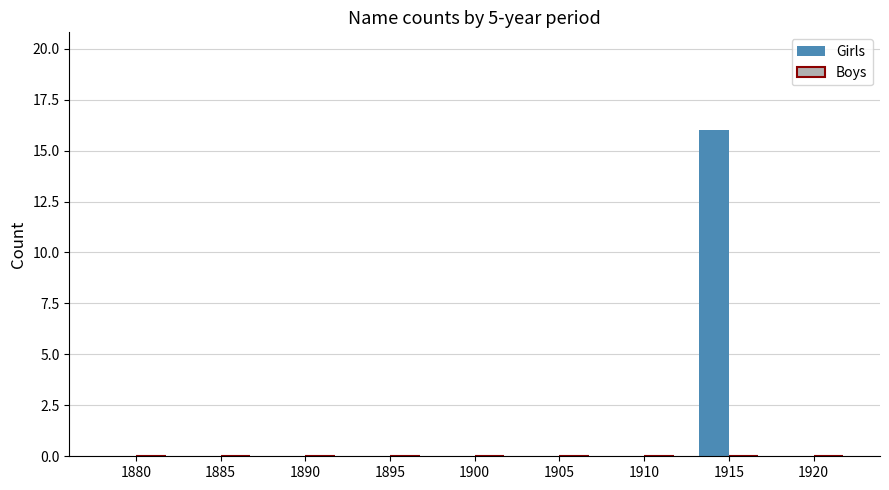

What is the greatest value displayed?

16